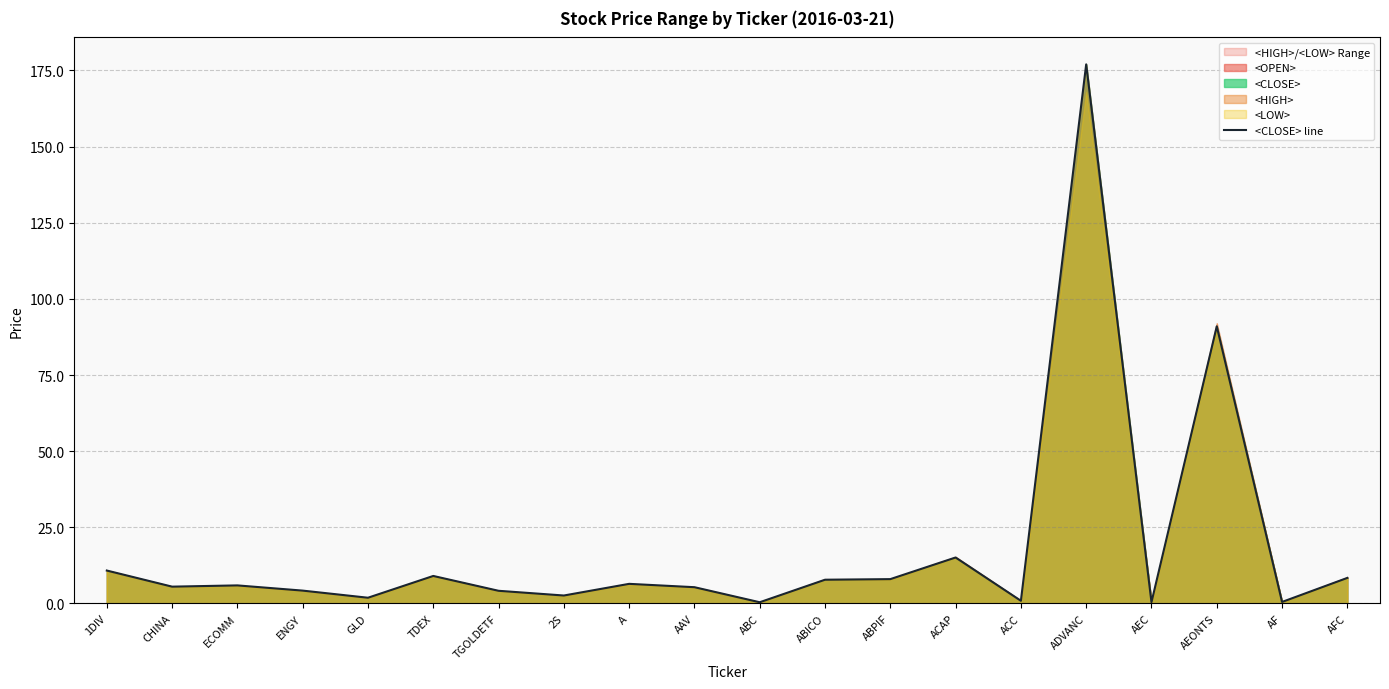

What is the value of the 20th point from the left?

8.4